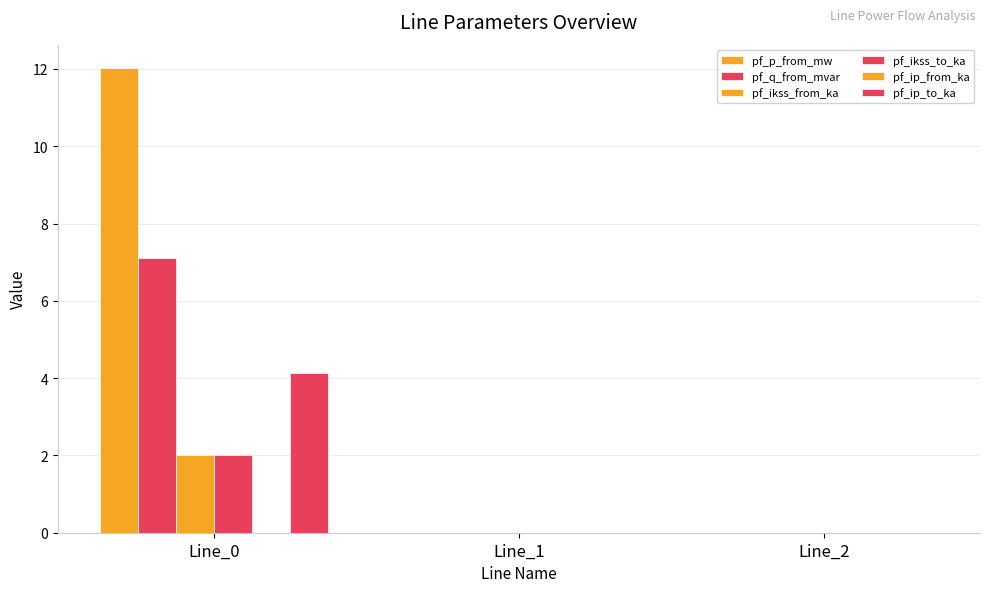

Which category has the highest value in the pf_ikss_to_ka series?

Line_0